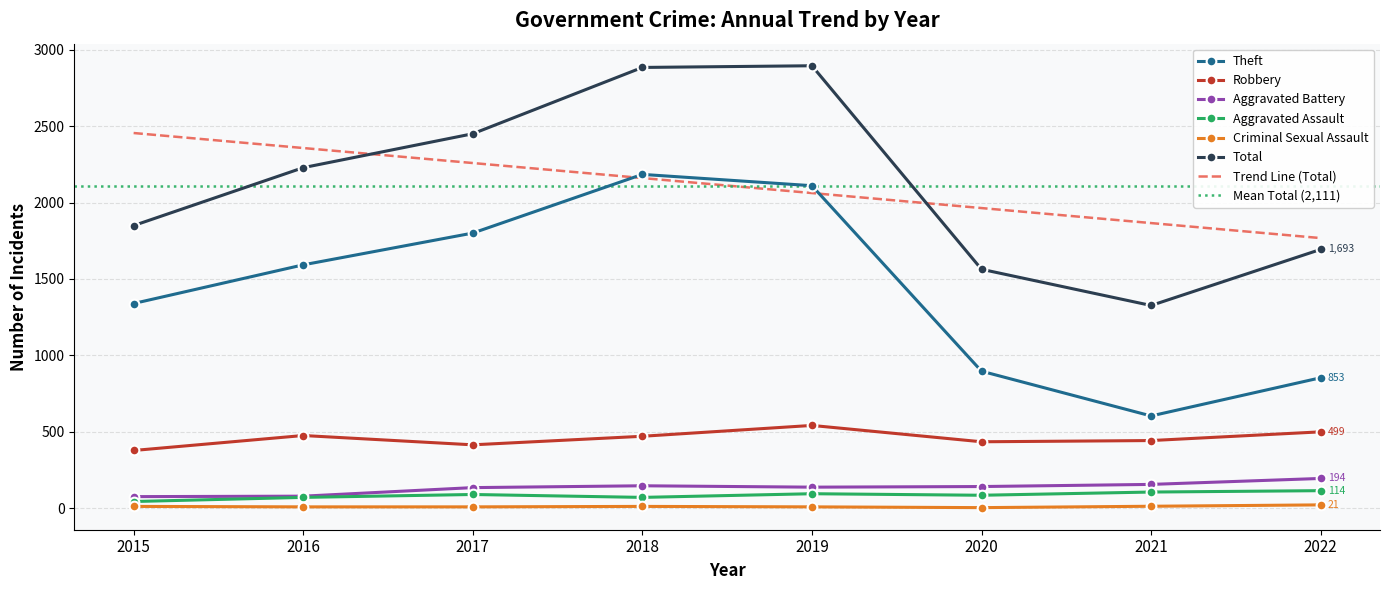

Reading left to right, what are all the values shown in this chart?

Theft: 1339	1592	1800	2184	2110	896	603	853
Robbery: 377	475	414	470	541	434	442	499
Aggravated Battery: 75	78	134	146	137	141	155	194
Aggravated Assault: 43	70	89	70	94	84	105	114
Criminal Sexual Assault: 11	8	8	11	8	3	12	21
Total: 1849	2228	2450	2884	2895	1563	1326	1693